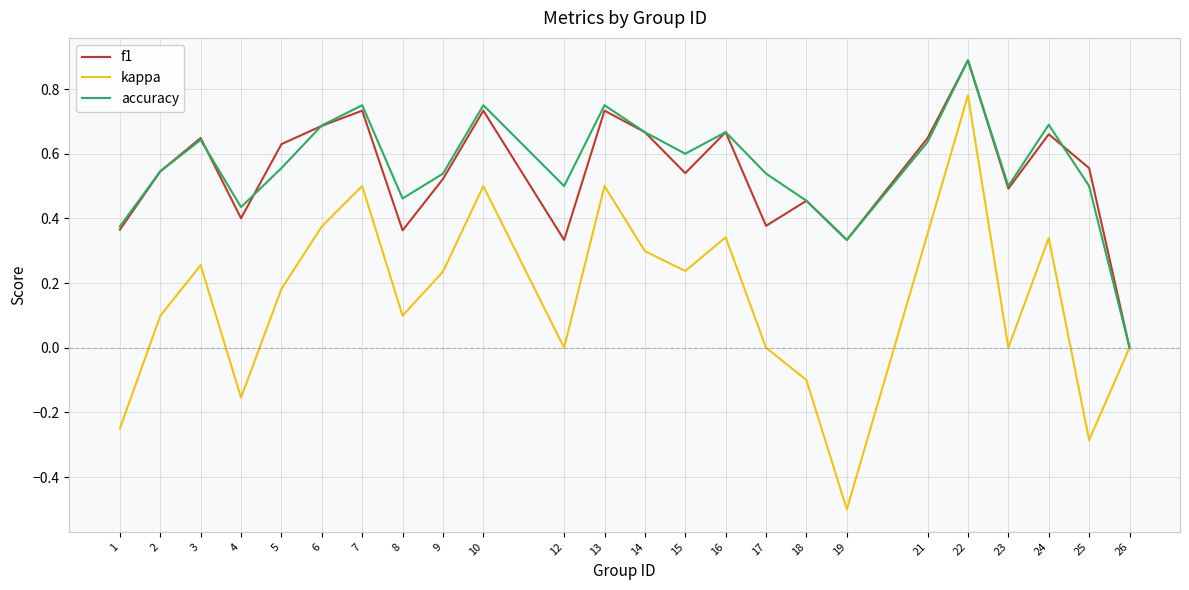

What is the maximum value shown in the chart?

0.9